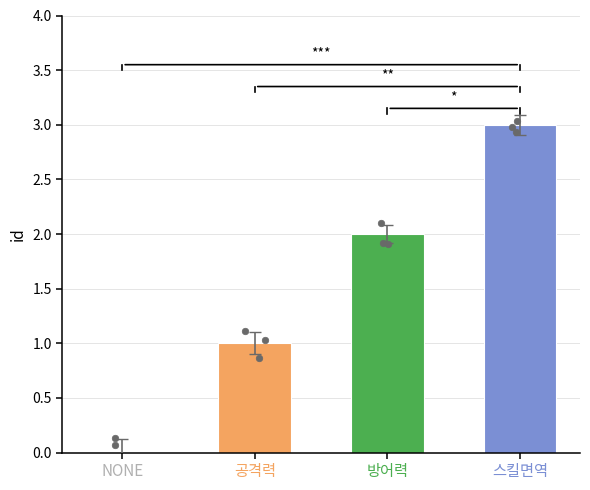

What is the change in value from NONE to 방어력?

+2